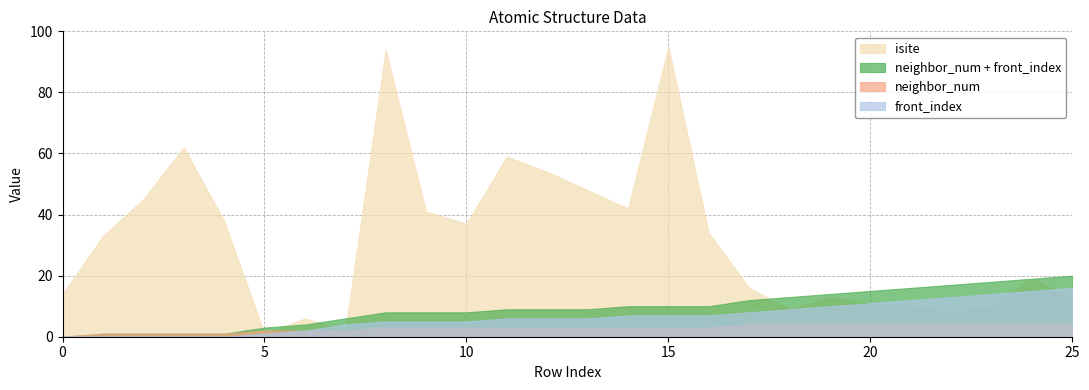

What are all the series names shown in the legend?

isite, neighbor_num + front_index, neighbor_num, front_index